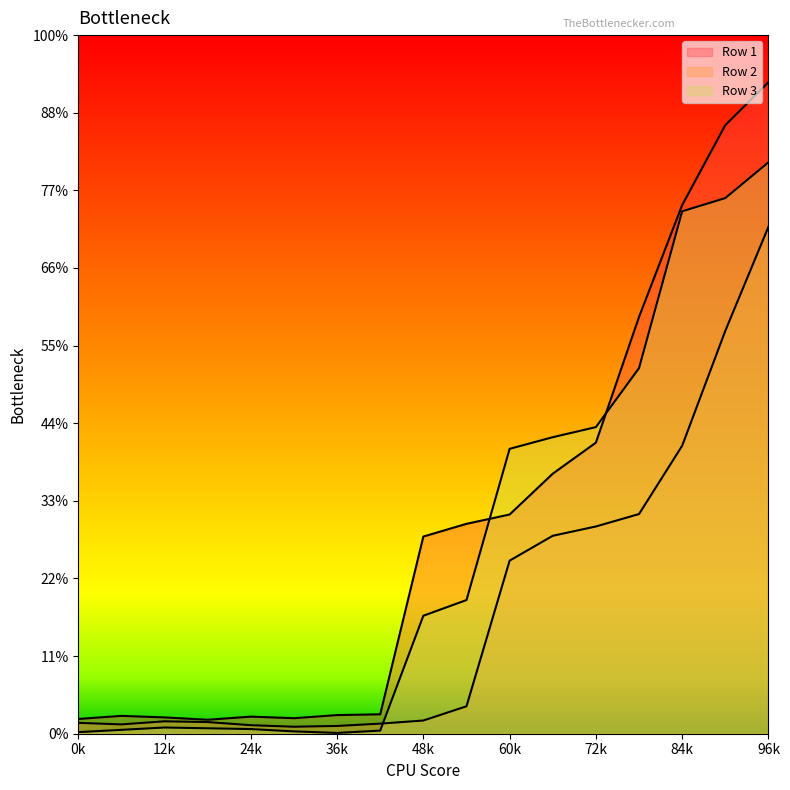

How many lines are shown in the chart?

3